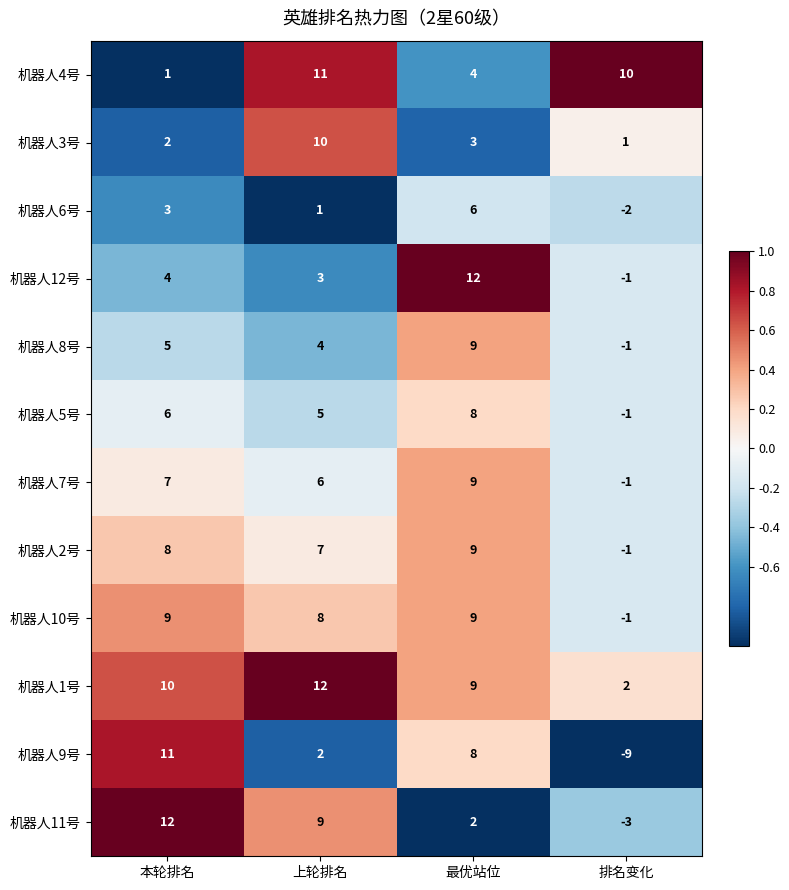

What is the sum of all 机器人11号 values?

20